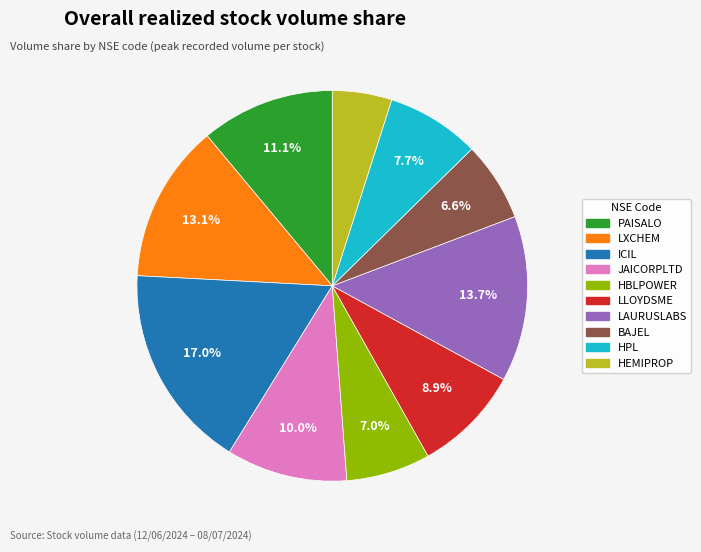

What percentage is the HPL slice, to the nearest percent?

8%